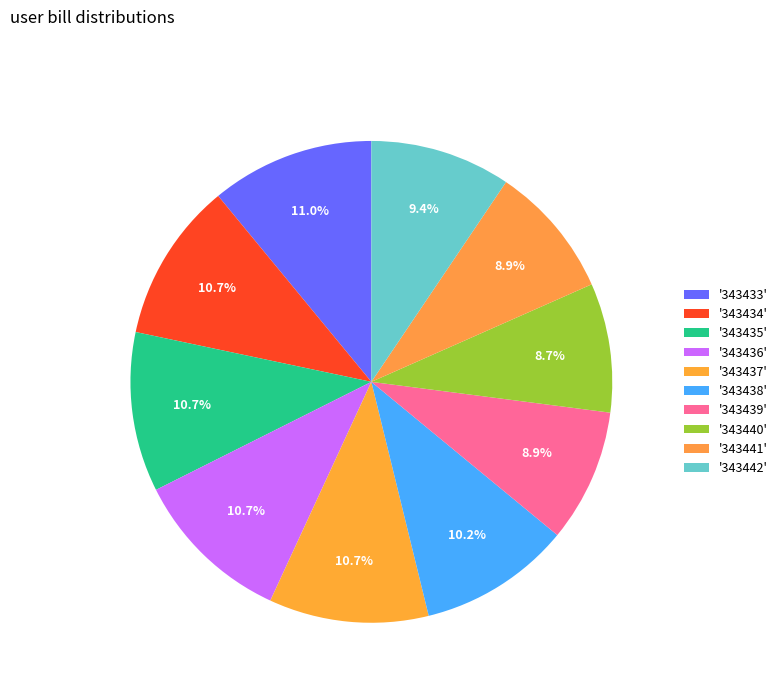

Rank the categories by value from lowest to highest.

343440, 343439, 343441, 343442, 343438, 343434, 343435, 343436, 343437, 343433